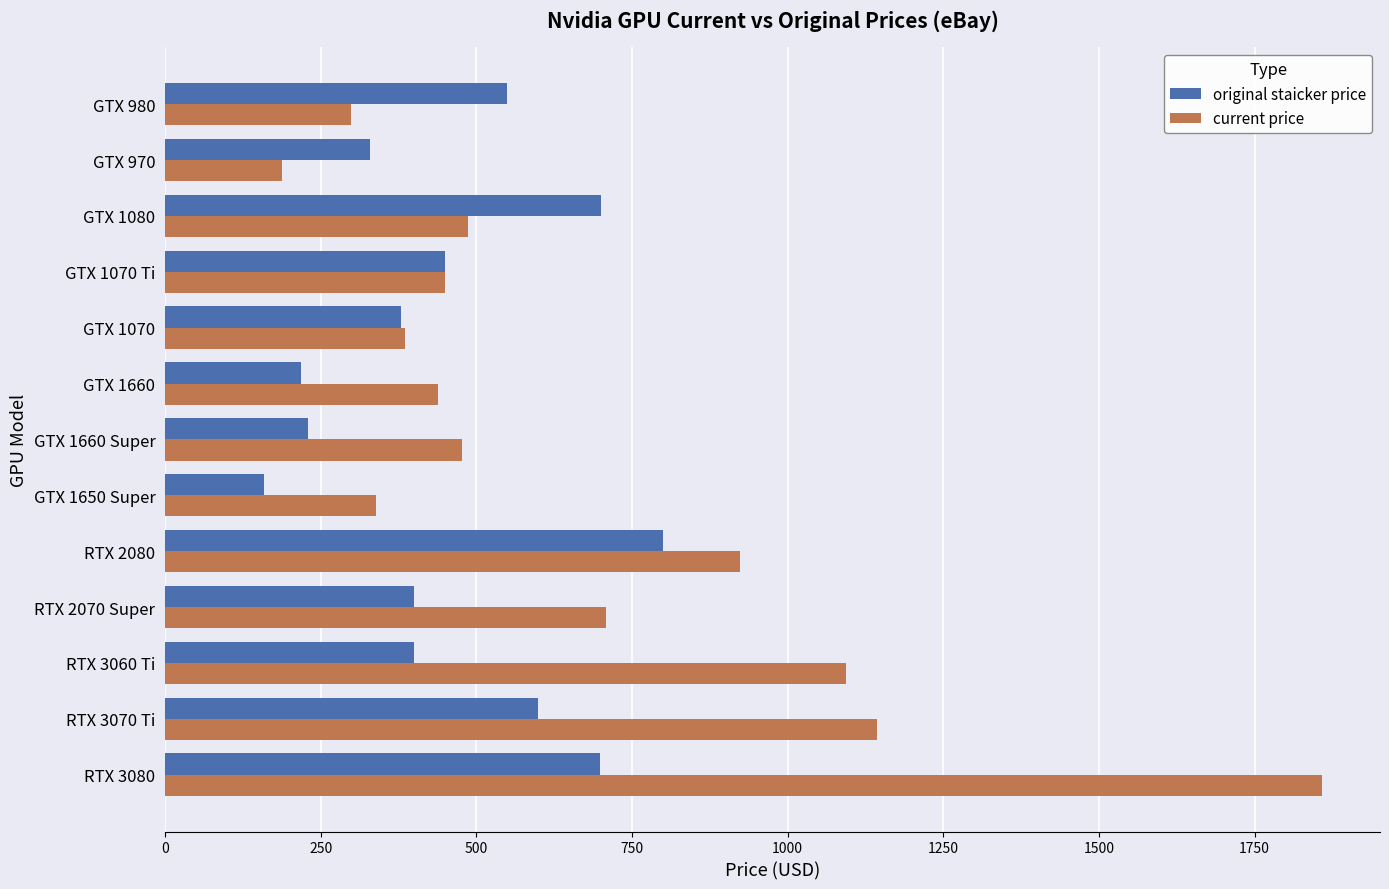

Where is original staicker price nearest to the value 479?

GTX 1070 Ti